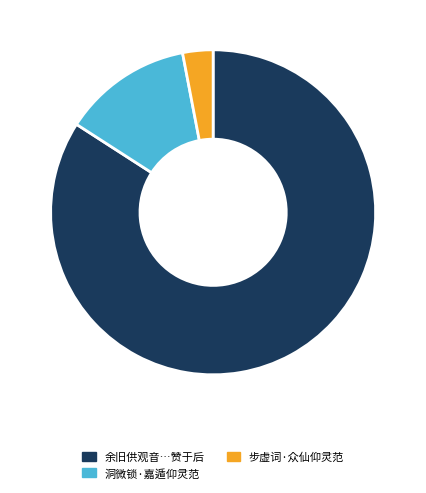

Does any single category account for the majority?

Yes